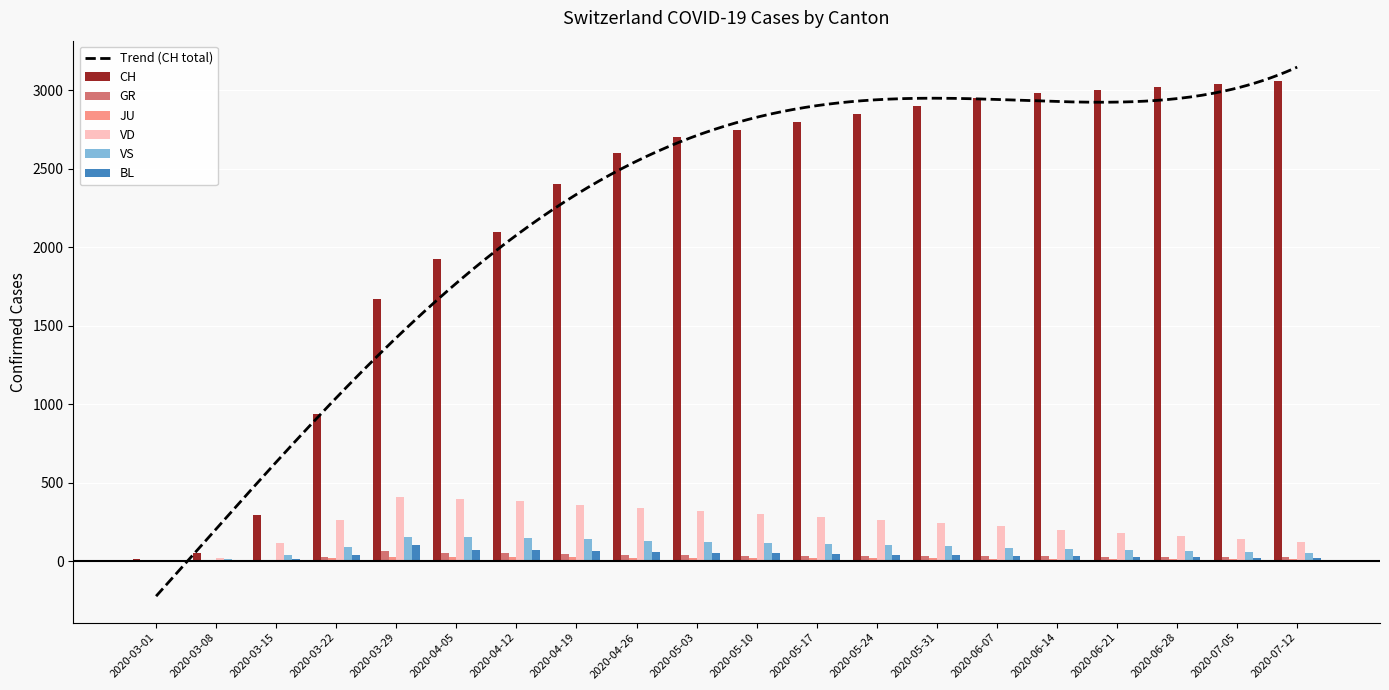

The JU series shows 5 at 2020-03-15. True or false?

False